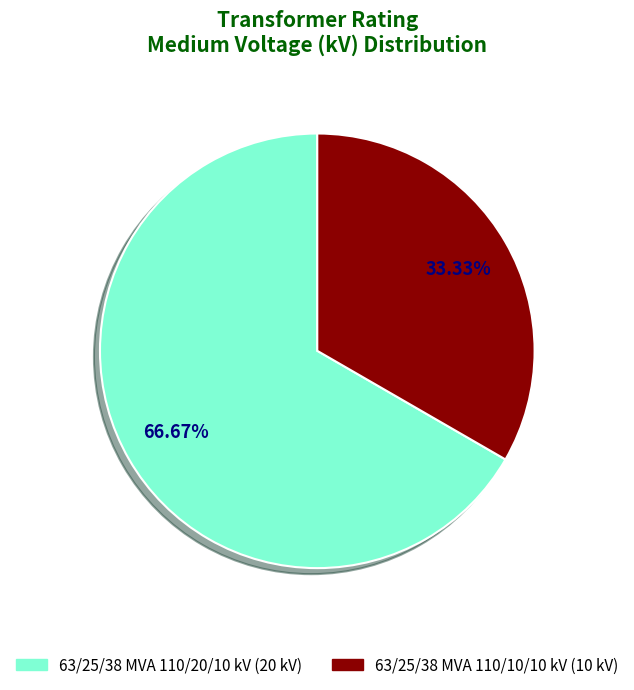

Is it true that 63/25/38 MVA 110/20/10 kV is 54% of the pie?

False